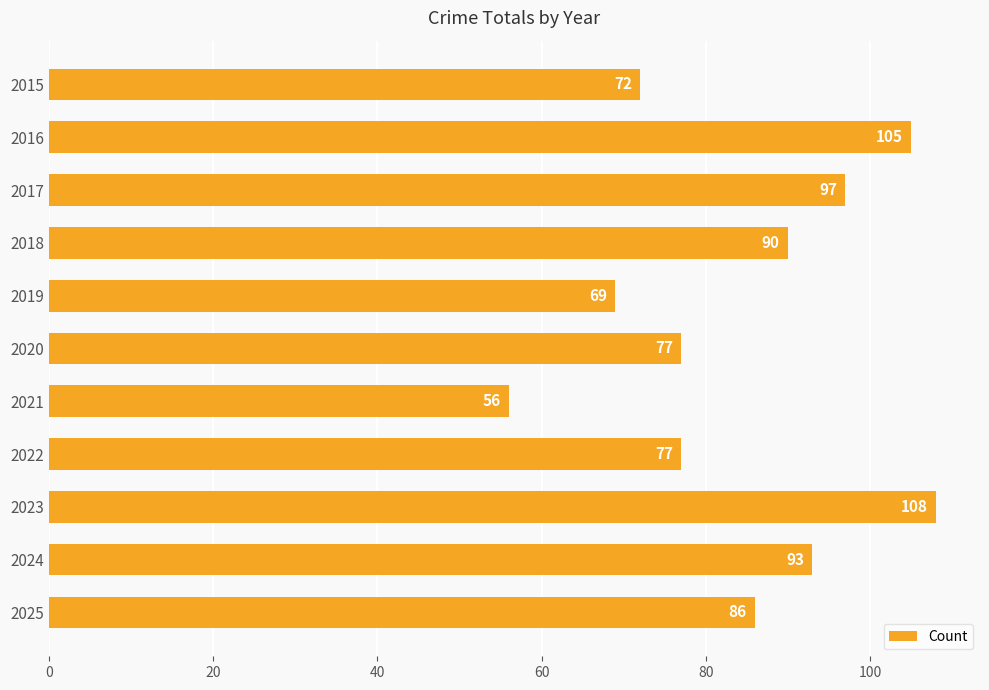

What is the maximum value shown in the chart?

108